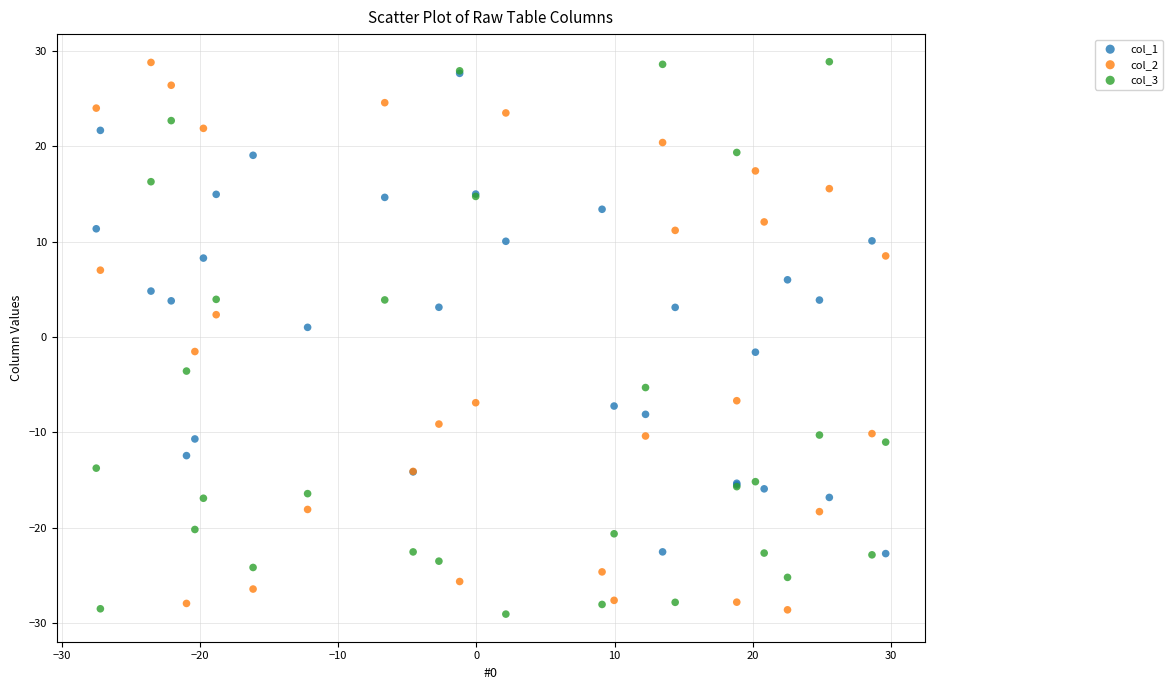

What are all the series names shown in the legend?

col_1, col_2, col_3